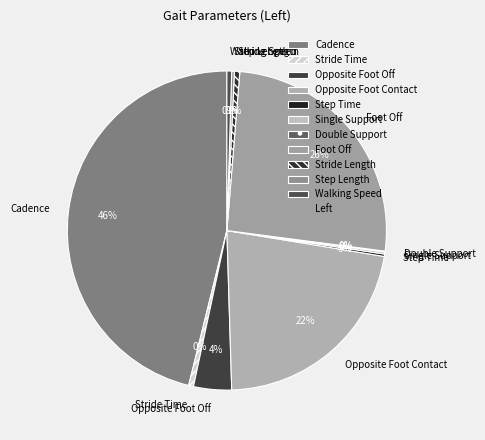

The Cadence slice represents 46% of the pie. True or false?

True